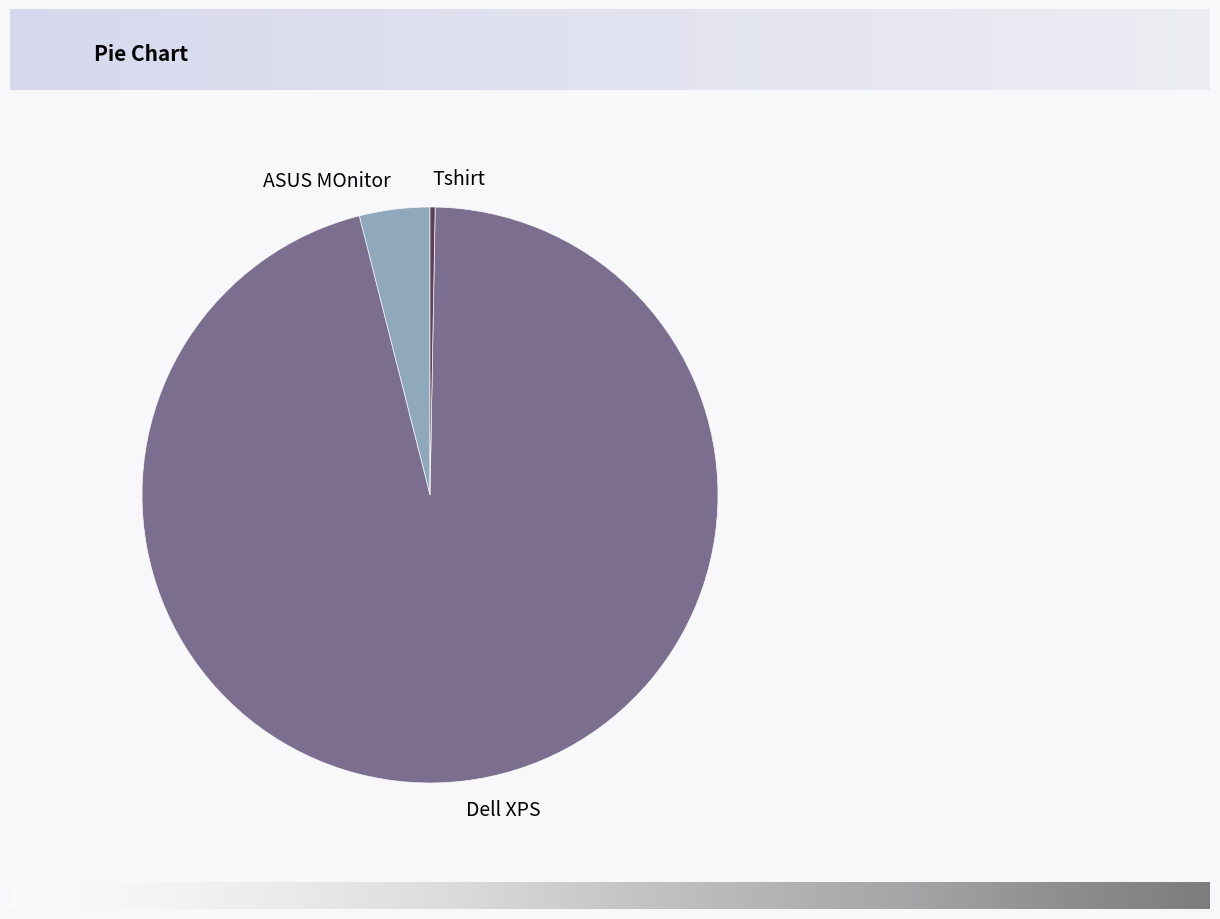

Which has a higher value, ASUS MOnitor or Dell XPS?

Dell XPS